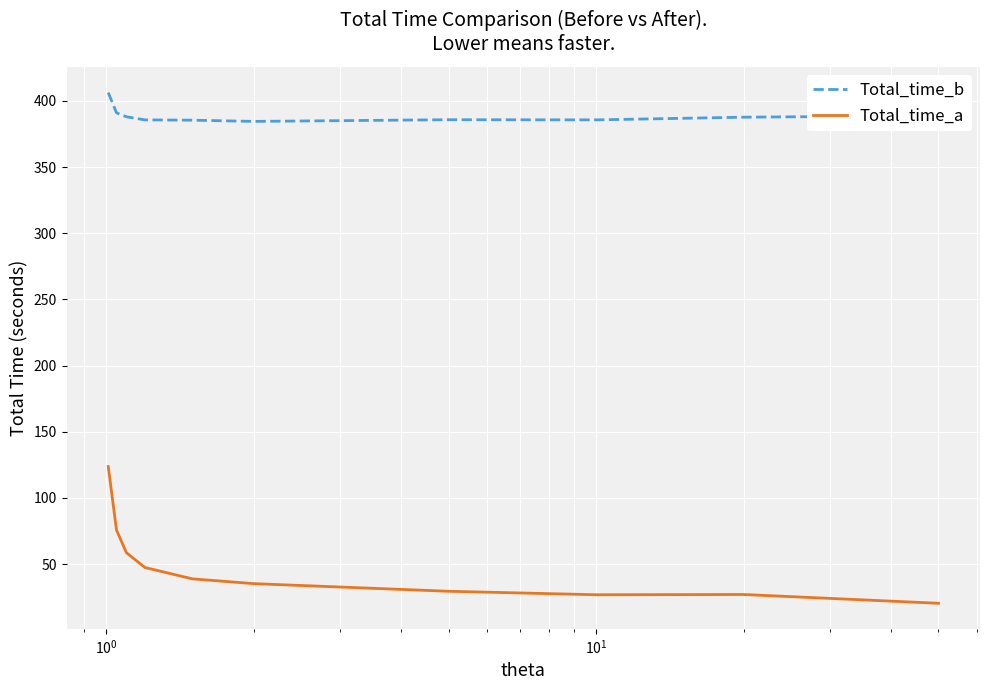

Rank the series by their average value, from lowest to highest.

Total_time_a, Total_time_b